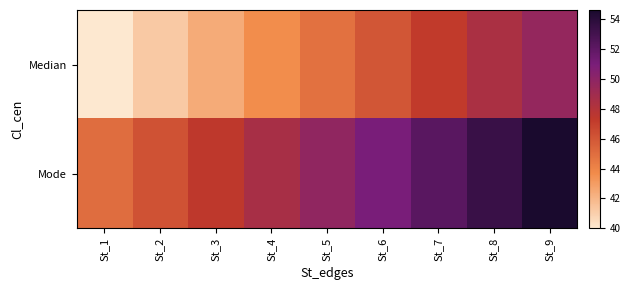

How many series are shown in this chart?

2